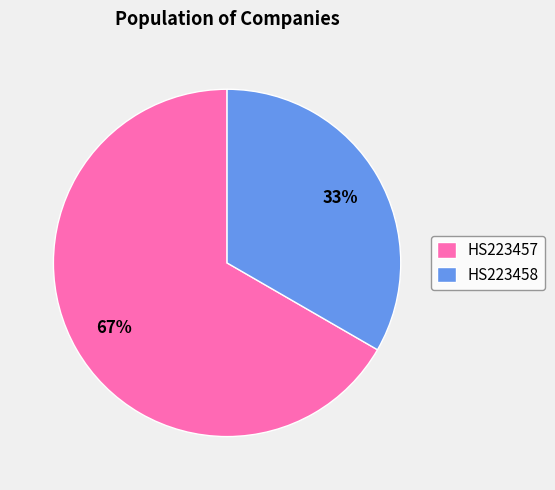

To the nearest percent, what is the combined percentage of HS223457 and HS223458?

100%